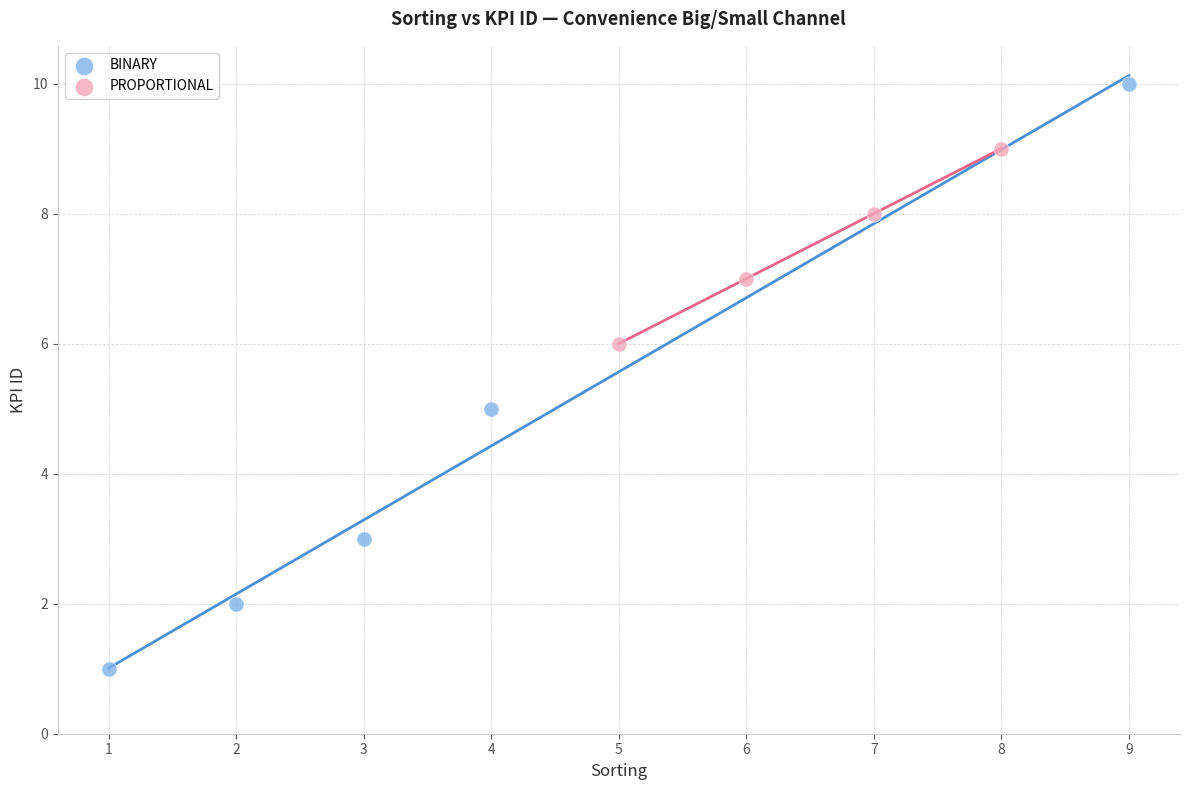

Which series has the widest spread of Y values?

BINARY